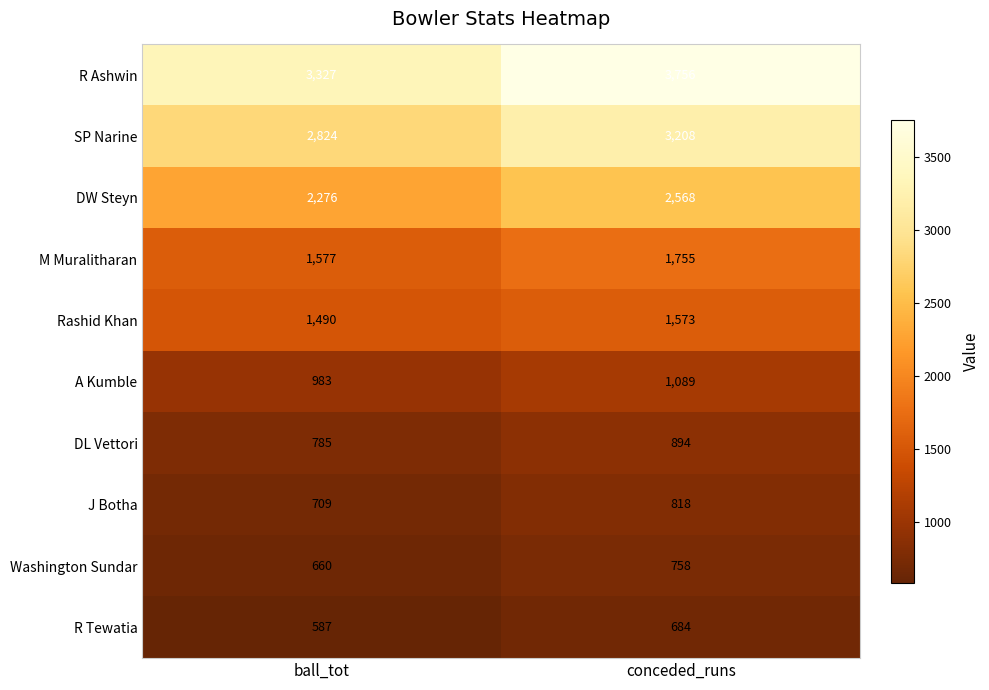

Rank the series at ball_tot from lowest to highest value.

R Tewatia, Washington Sundar, J Botha, DL Vettori, A Kumble, Rashid Khan, M Muralitharan, DW Steyn, SP Narine, R Ashwin